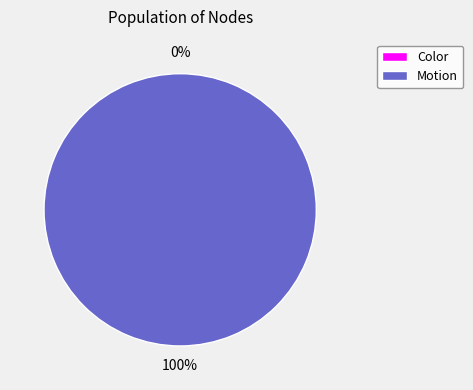

To the nearest percent, what is the difference between the Color and Motion slice percentages?

100%